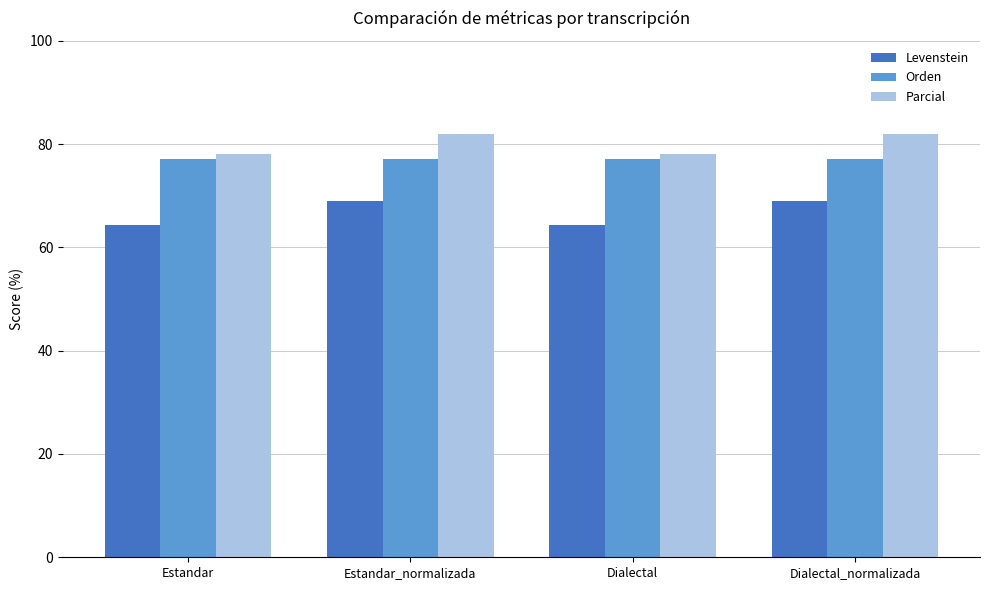

Which series changed the most between Estandar and Dialectal_normalizada?

Levenstein